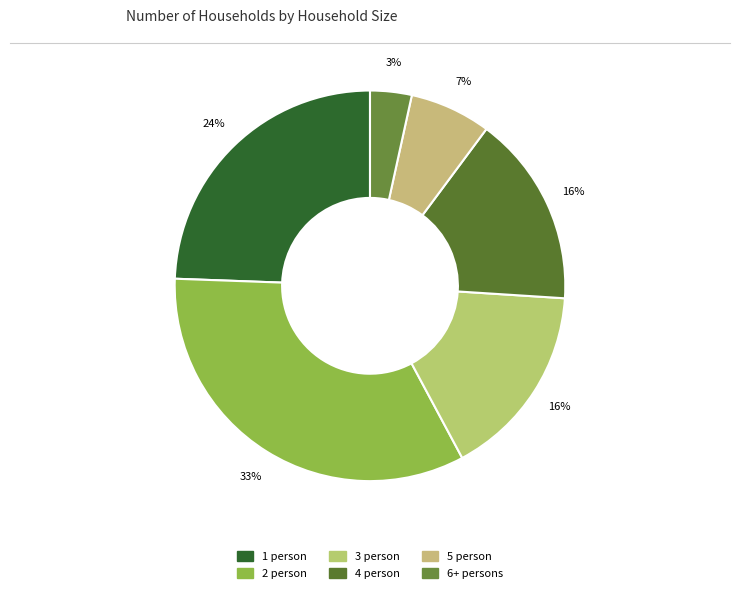

How many slices are in this pie chart?

6